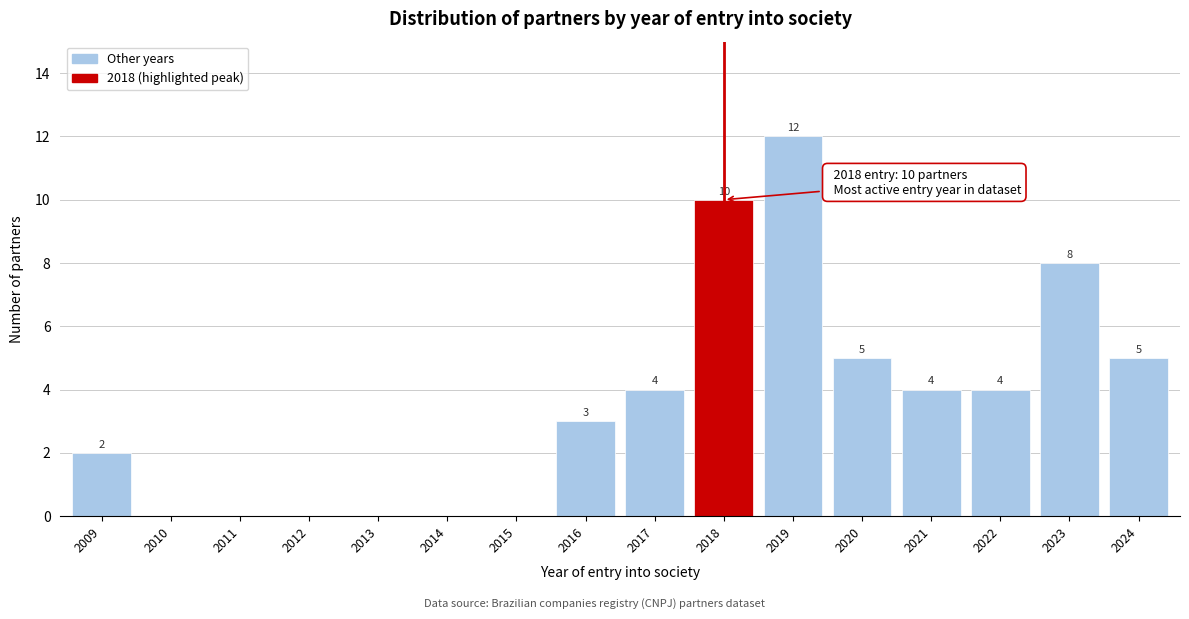

Reading left to right, transcribe all the data shown in this chart.

2009=2	2010=0	2011=0	2012=0	2013=0	2014=0	2015=0	2016=3	2017=4	2018=10	2019=12	2020=5	2021=4	2022=4	2023=8	2024=5